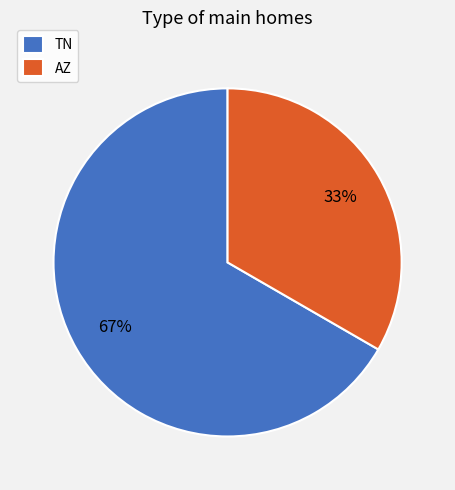

Rank the categories by value from lowest to highest.

AZ, TN